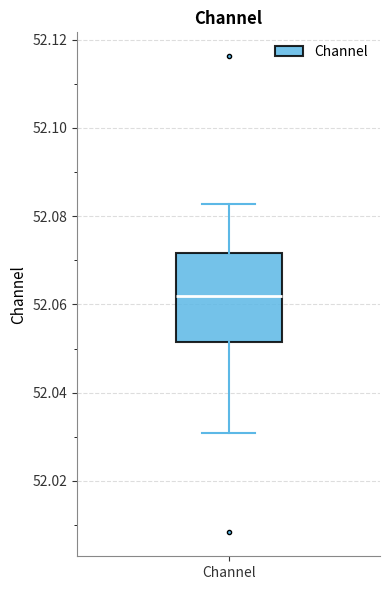

Read this box plot against the y-axis: the position of the median line, the range covered by the box, and the ends of both whiskers. The values are not printed on the chart, so give them approximately, as read against the axis.

median 52.062, box 52.052 to 52.072, whiskers 52.030 to 52.082